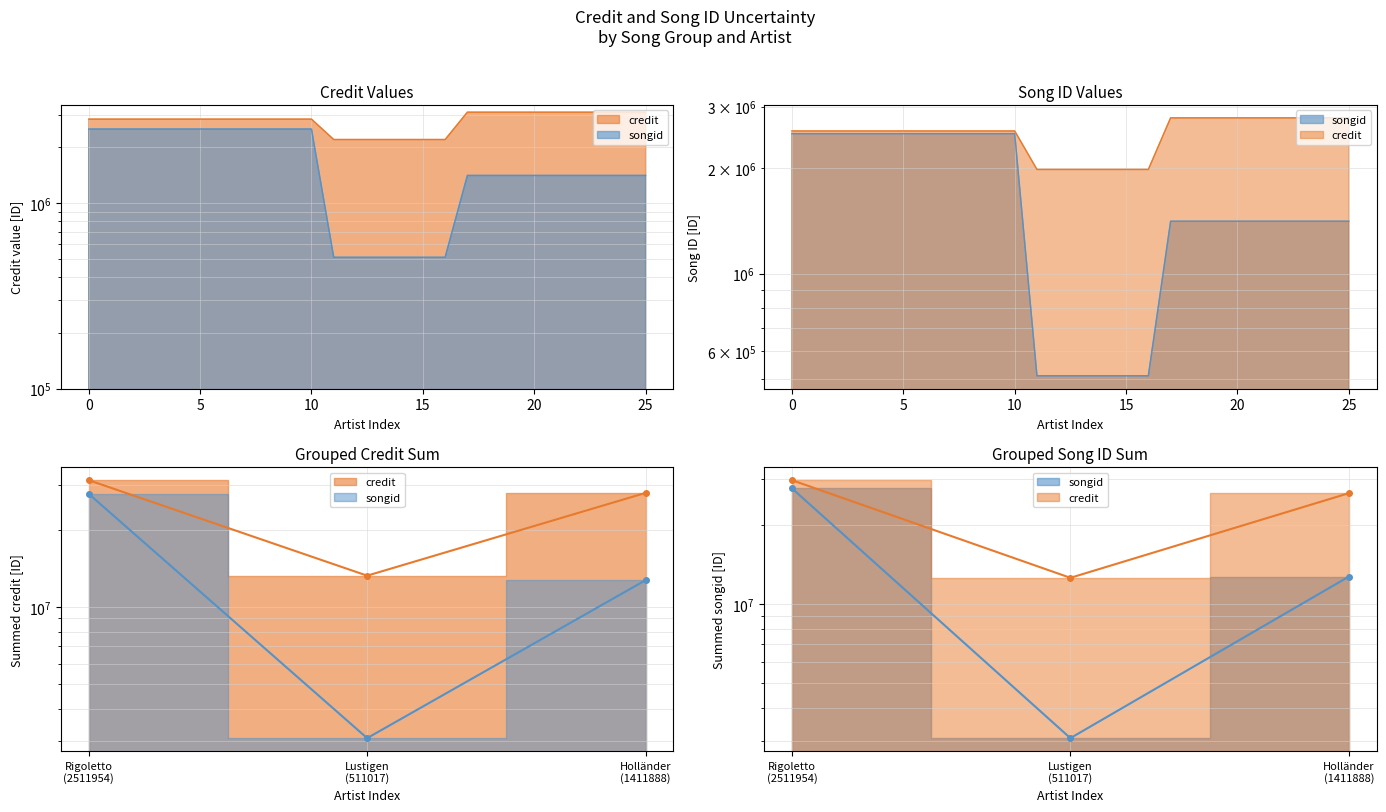

Count the number of data series in this chart.

2